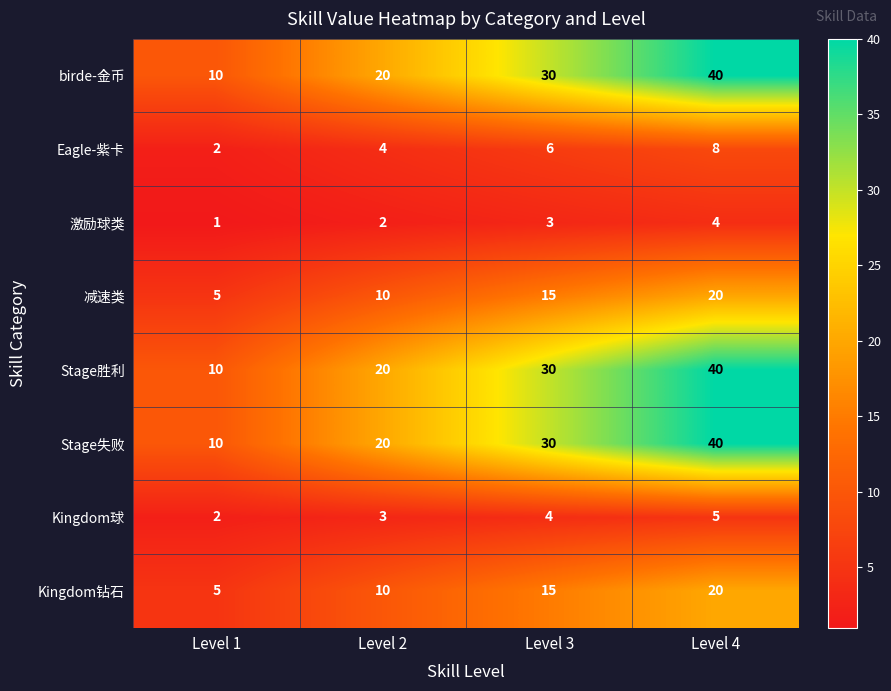

At which label is Stage胜利 closest to 25?

Level 2